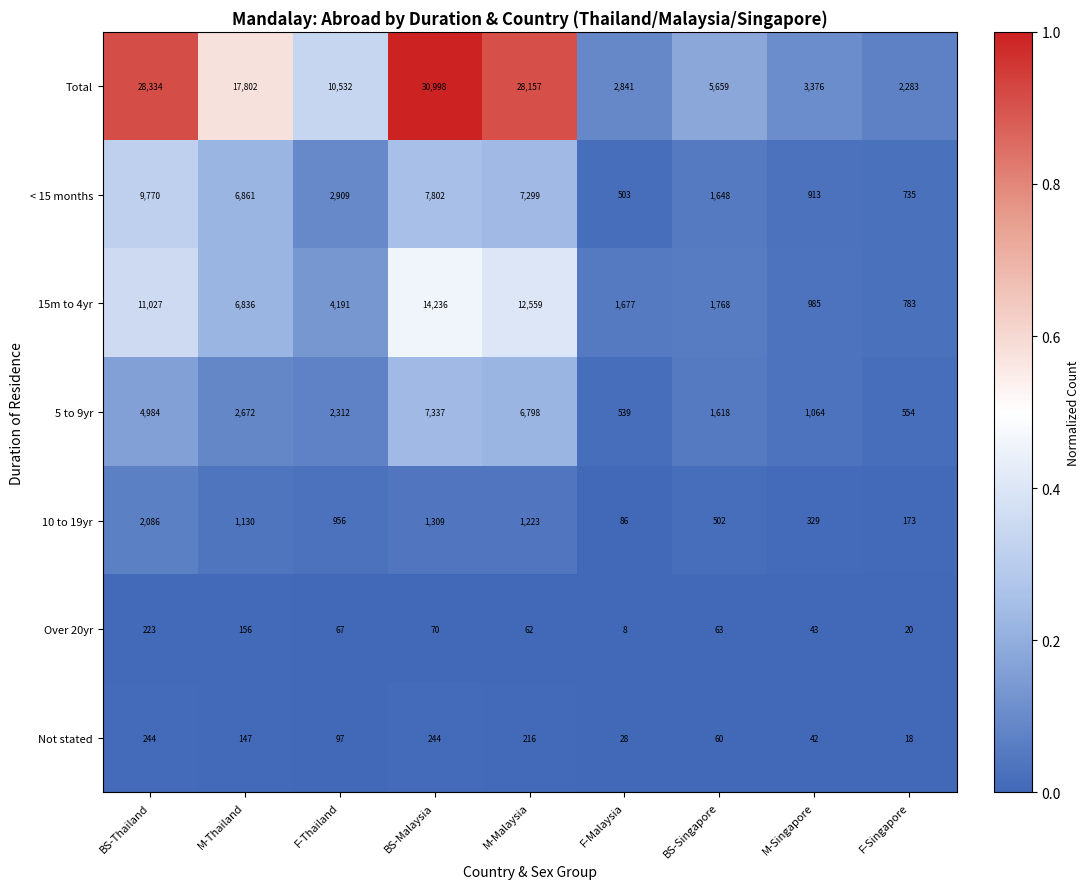

At which category is the sum across all series the highest?

BS-Malaysia